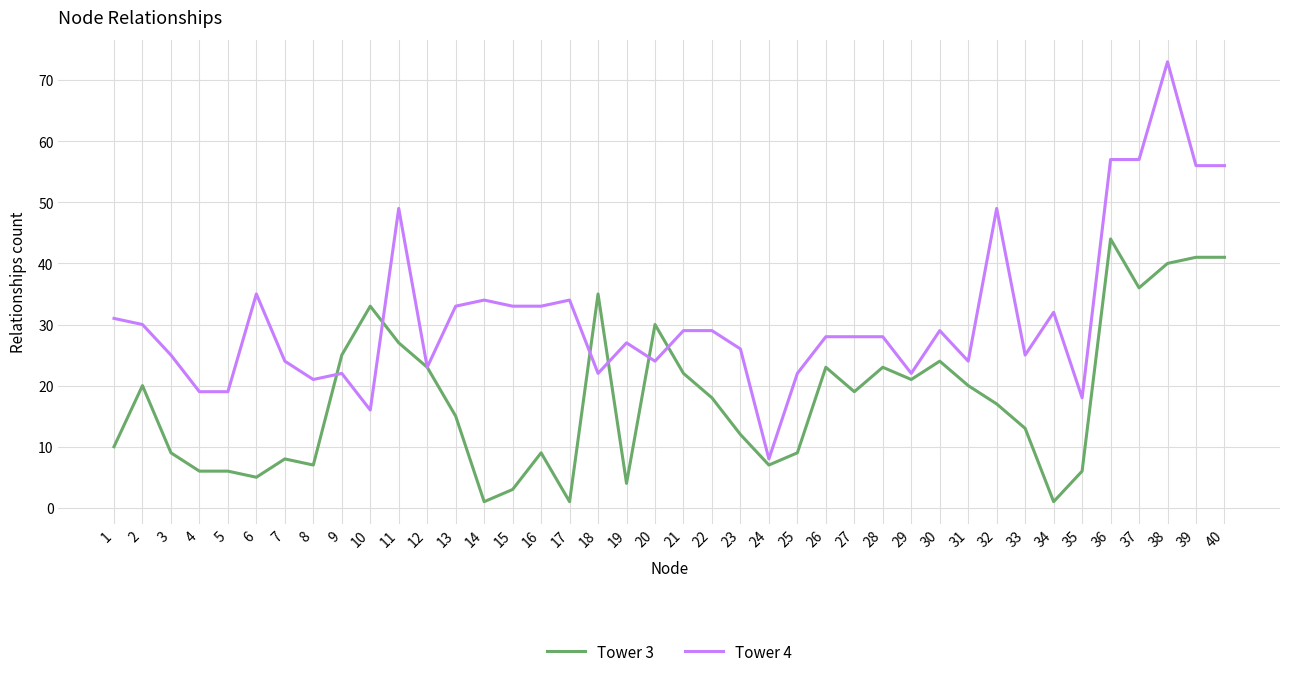

Which series changed the most between 9 and 18?

Tower 3